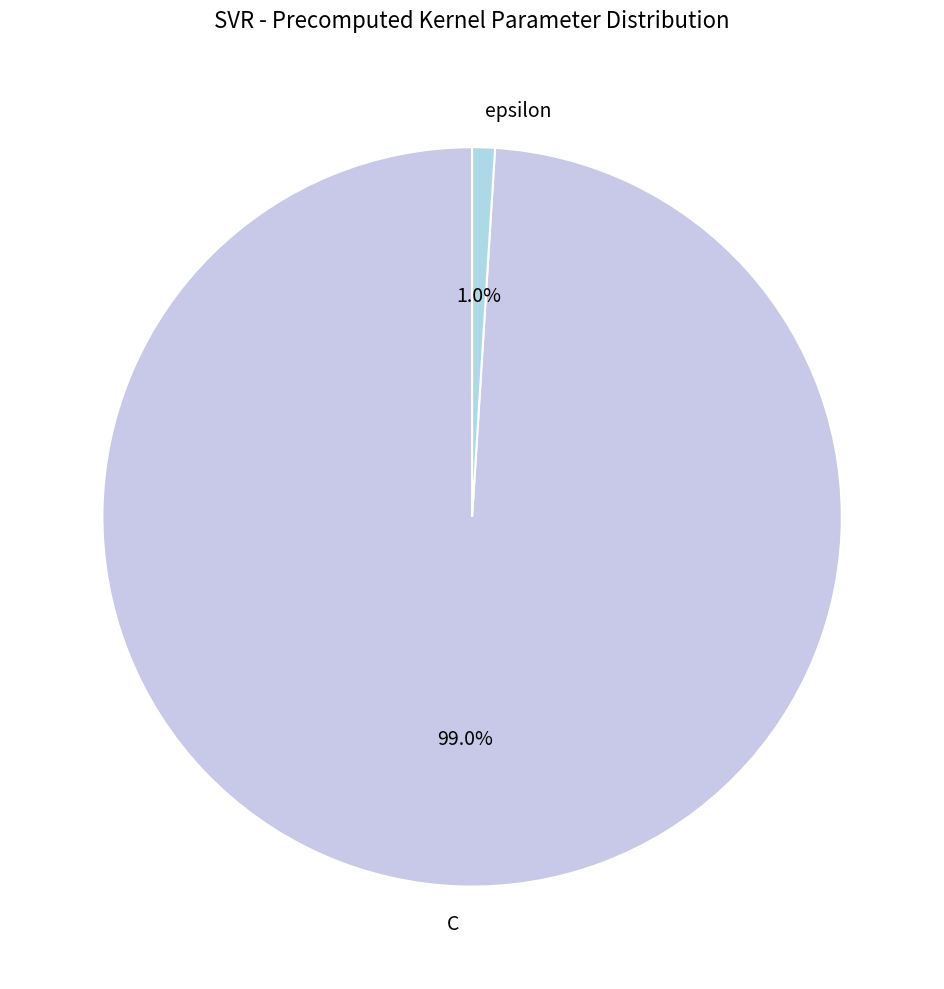

True or false: C accounts for 99% of the total.

True